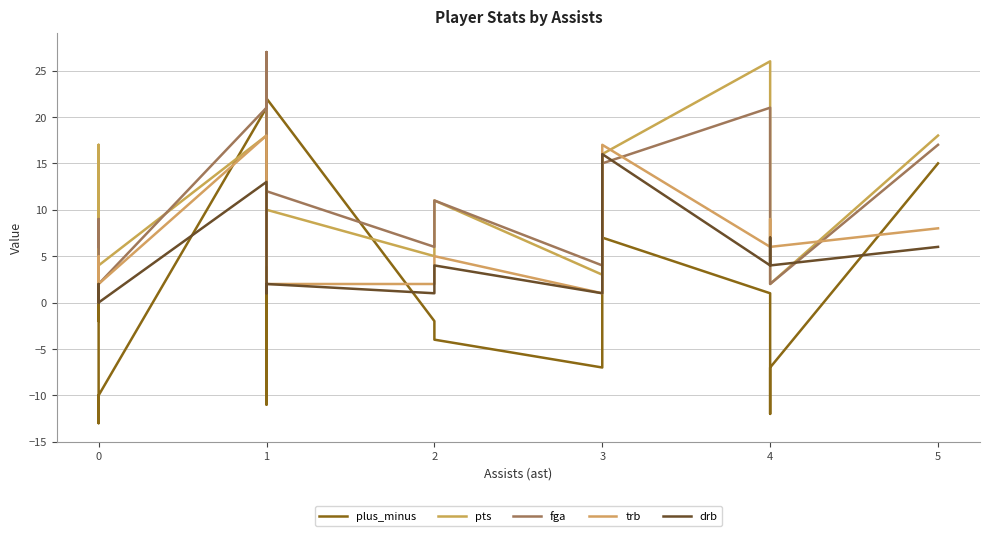

What is the sum of all drb values?

77